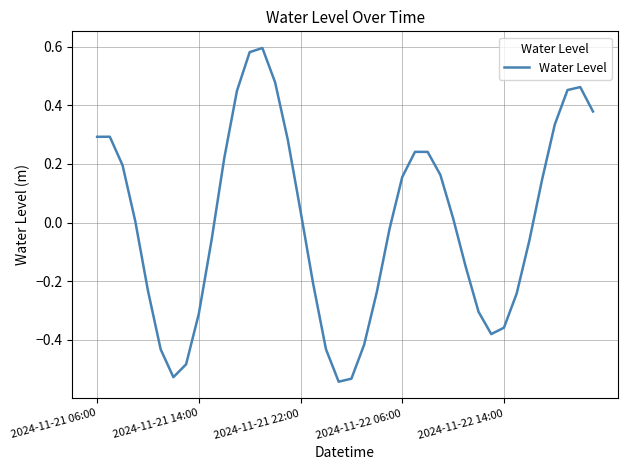

What is the difference between the maximum and minimum values?

1.1